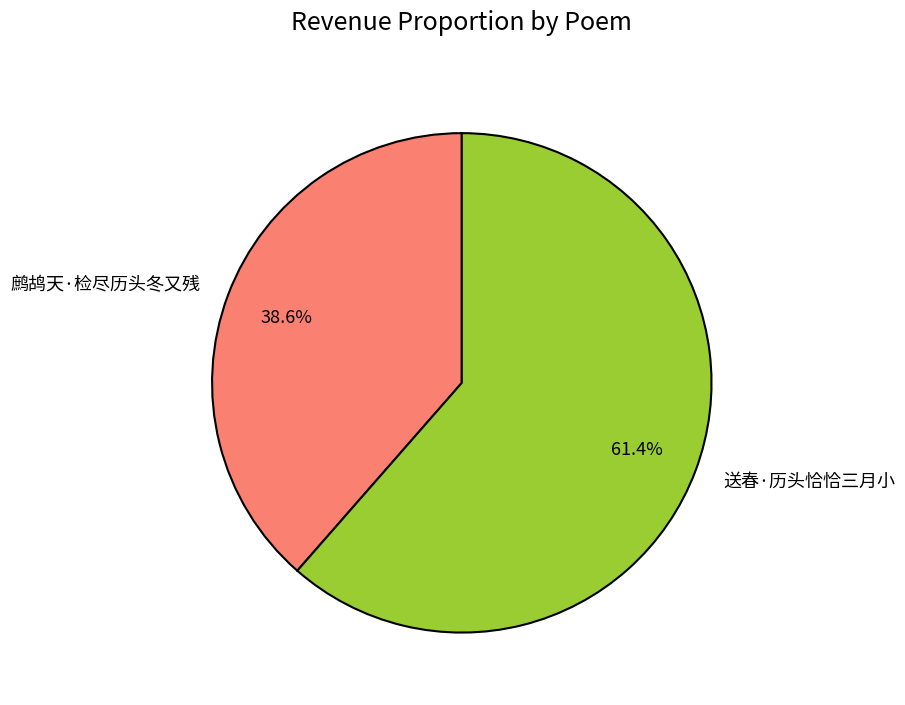

How many segments does this pie chart have?

2